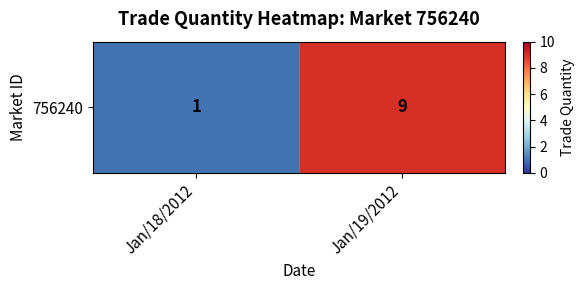

List the labels in order of value, largest first.

Jan/19/2012, Jan/18/2012